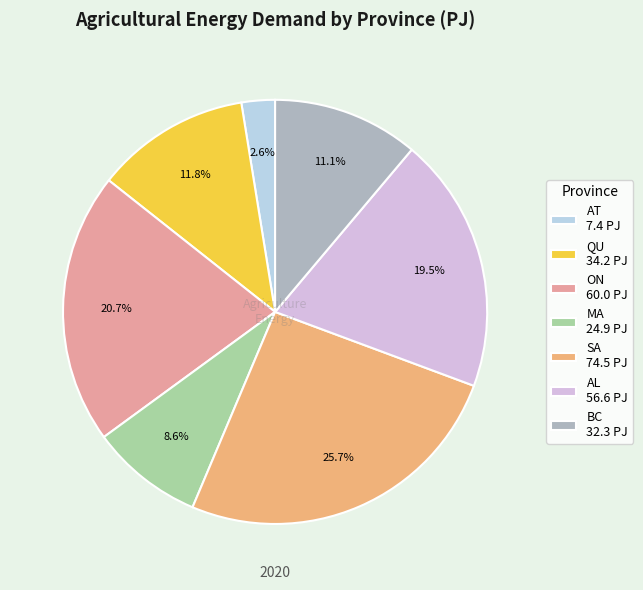

How many slices are in this pie chart?

7